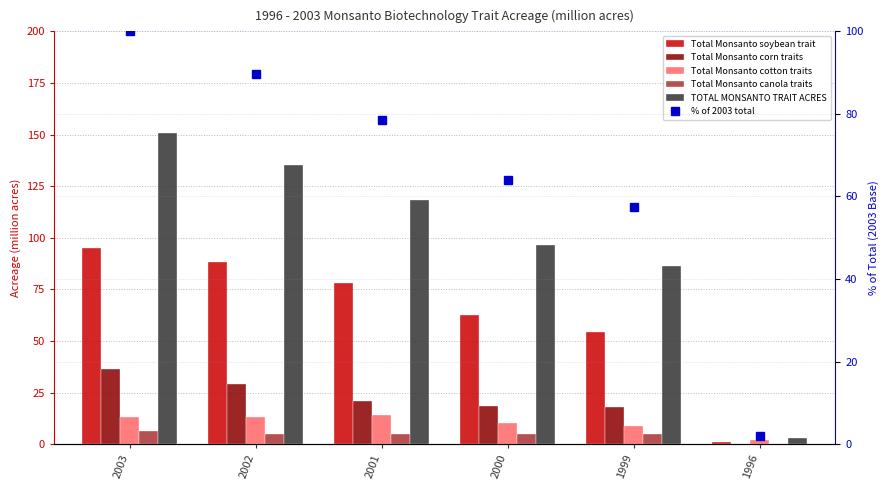

How many data points does each series have?

6